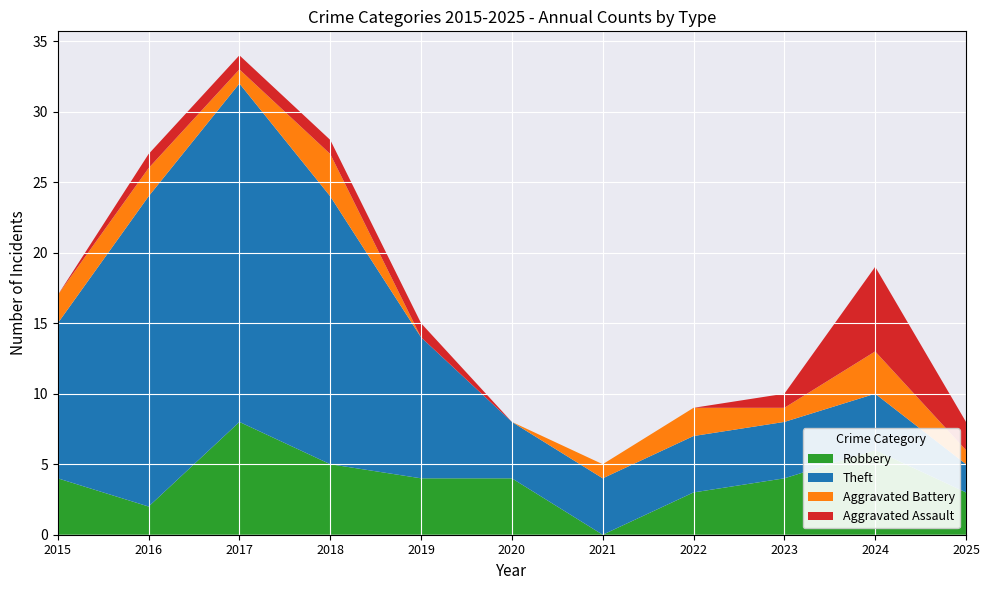

Reading right to left, extract all data points from this chart.

Robbery: 2025=3	2024=6	2023=4	2022=3	2021=0	2020=4	2019=4	2018=5	2017=8	2016=2	2015=4
Theft: 2025=2	2024=4	2023=4	2022=4	2021=4	2020=4	2019=10	2018=19	2017=24	2016=22	2015=11
Aggravated Battery: 2025=1	2024=3	2023=1	2022=2	2021=1	2020=0	2019=0	2018=3	2017=1	2016=2	2015=2
Aggravated Assault: 2025=2	2024=6	2023=1	2022=0	2021=0	2020=0	2019=1	2018=1	2017=1	2016=1	2015=0